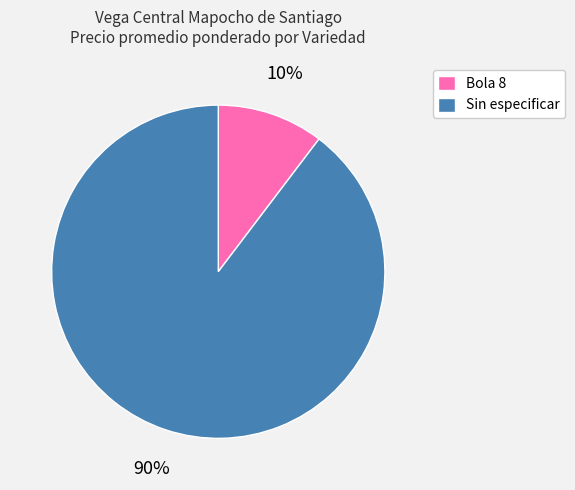

What percentage is the Sin especificar slice, to the nearest percent?

90%